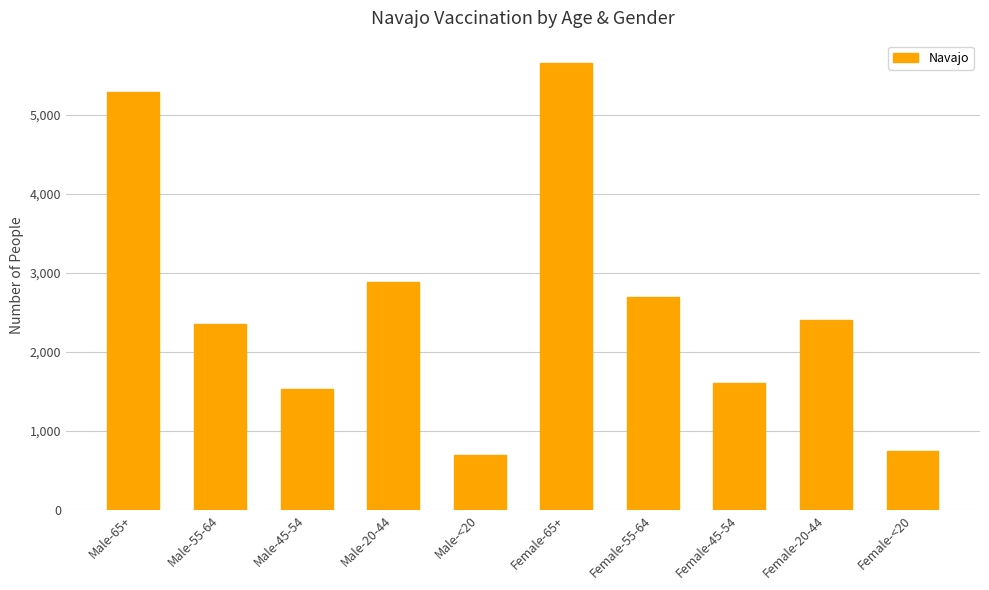

Where is the data nearest to the value 3173?

Male-20-44